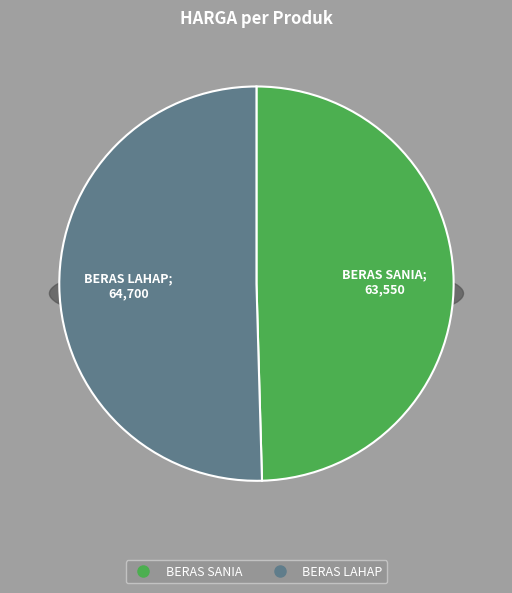

To the nearest percent, what percentage of the pie is BERAS LAHAP?

50%